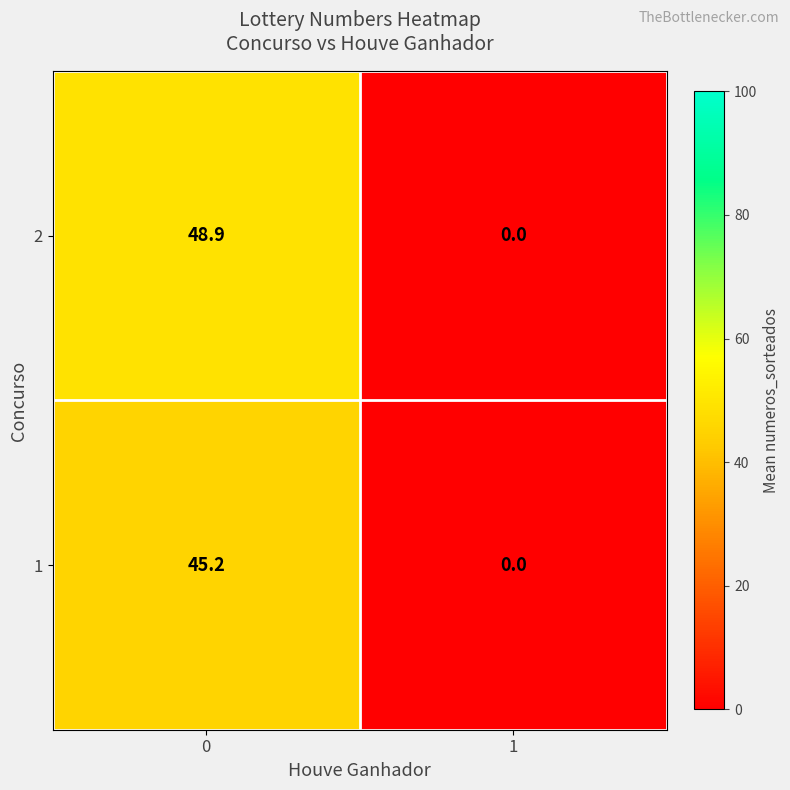

Is it true that 2 equals 22.4 at 1?

False